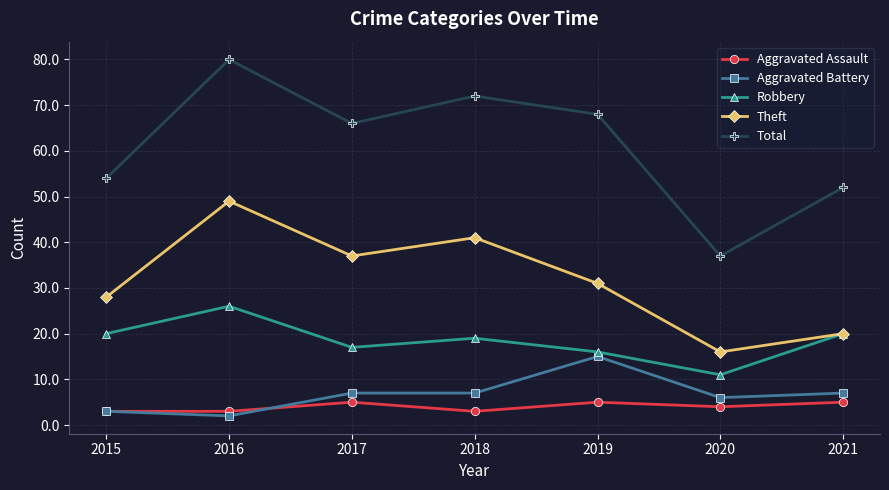

Reading left to right, what are all the values shown in this chart?

Aggravated Assault: 2015=3	2016=3	2017=5	2018=3	2019=5	2020=4	2021=5
Aggravated Battery: 2015=3	2016=2	2017=7	2018=7	2019=15	2020=6	2021=7
Robbery: 2015=20	2016=26	2017=17	2018=19	2019=16	2020=11	2021=20
Theft: 2015=28	2016=49	2017=37	2018=41	2019=31	2020=16	2021=20
Total: 2015=54	2016=80	2017=66	2018=72	2019=68	2020=37	2021=52